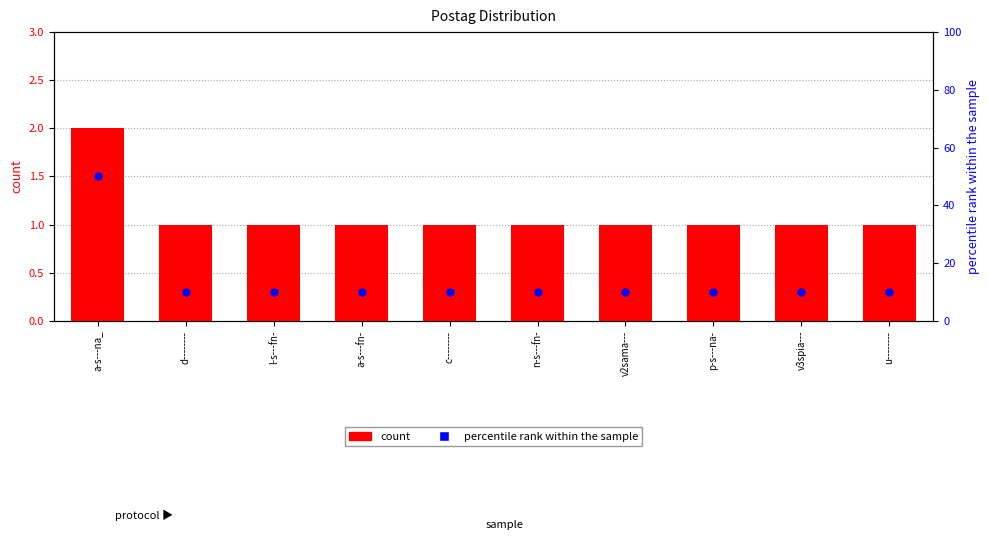

Which series contains the highest Y value?

percentile rank within the sample